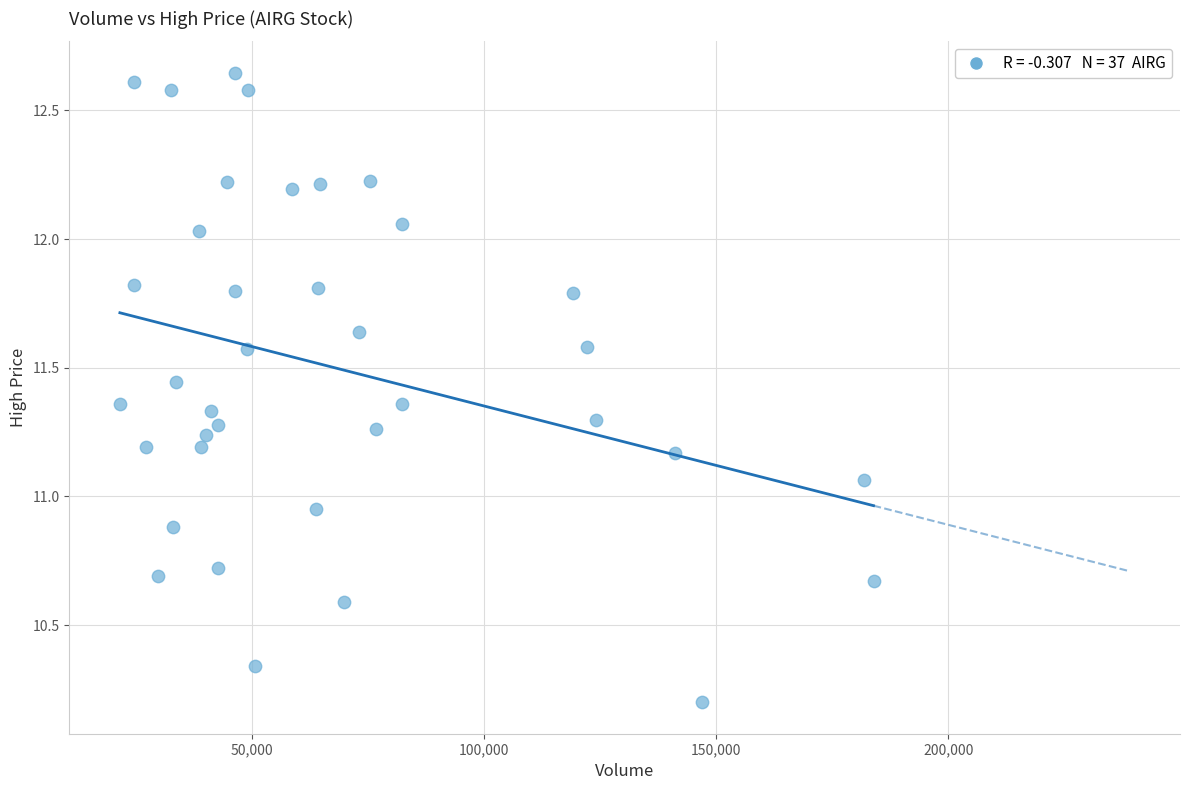

What is the range of X values (max minus min)?

162400.0